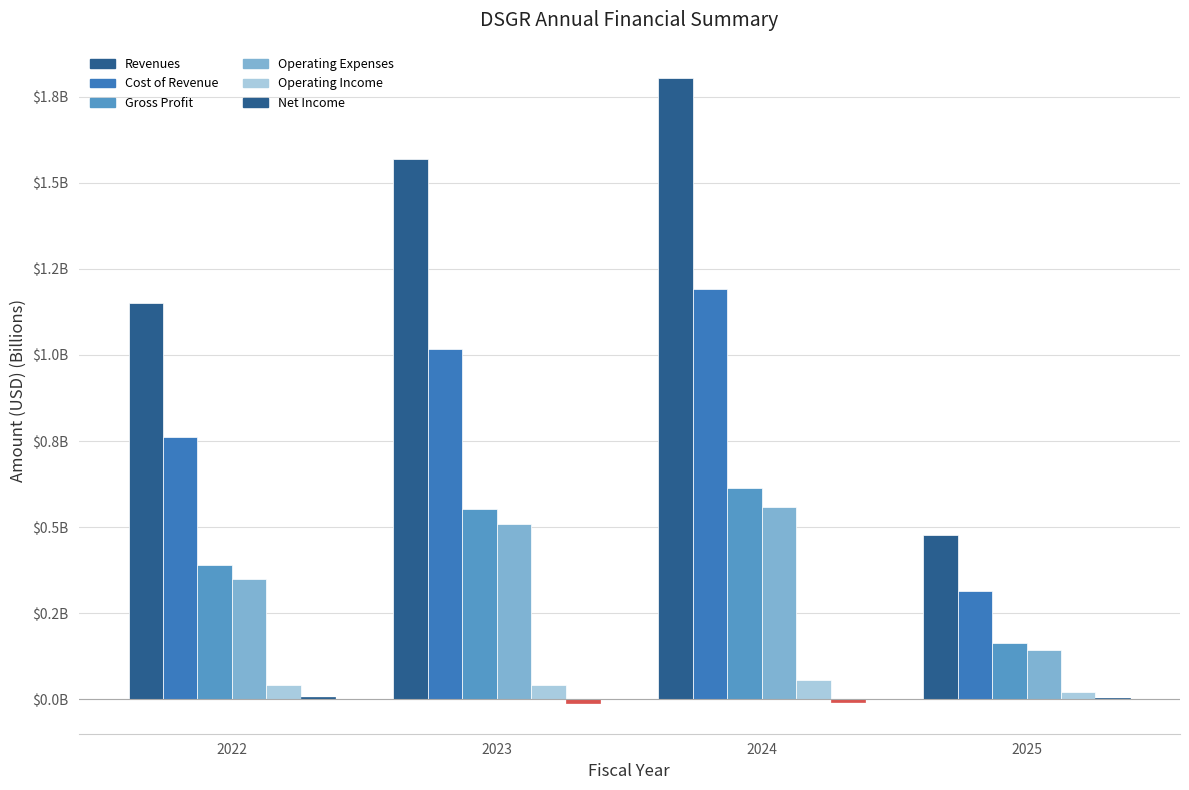

Are the bars horizontal?

No